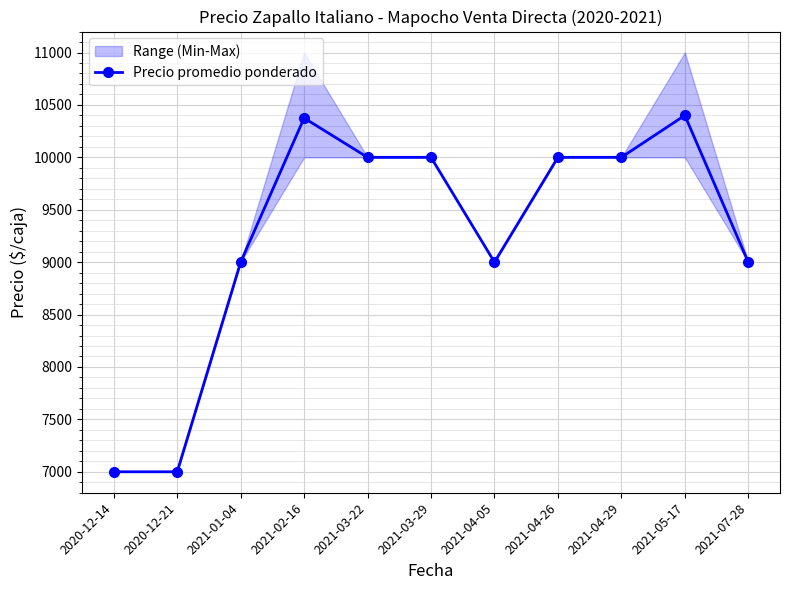

Count the number of values greater than 10000.

2